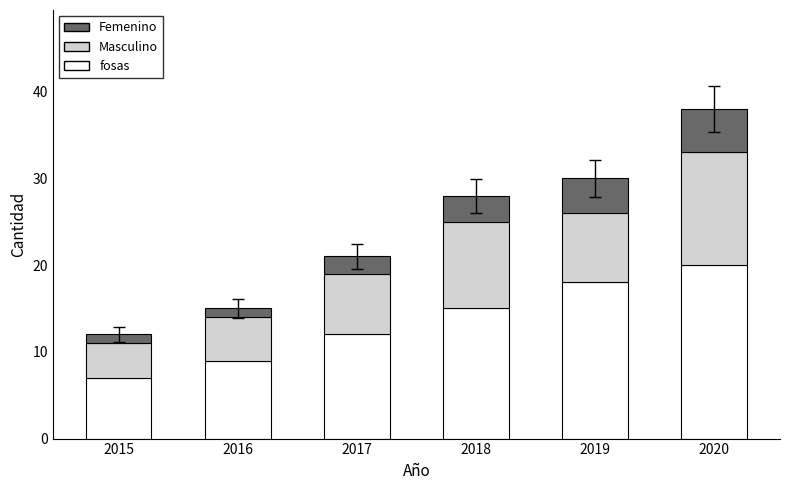

How many series are shown in this chart?

3